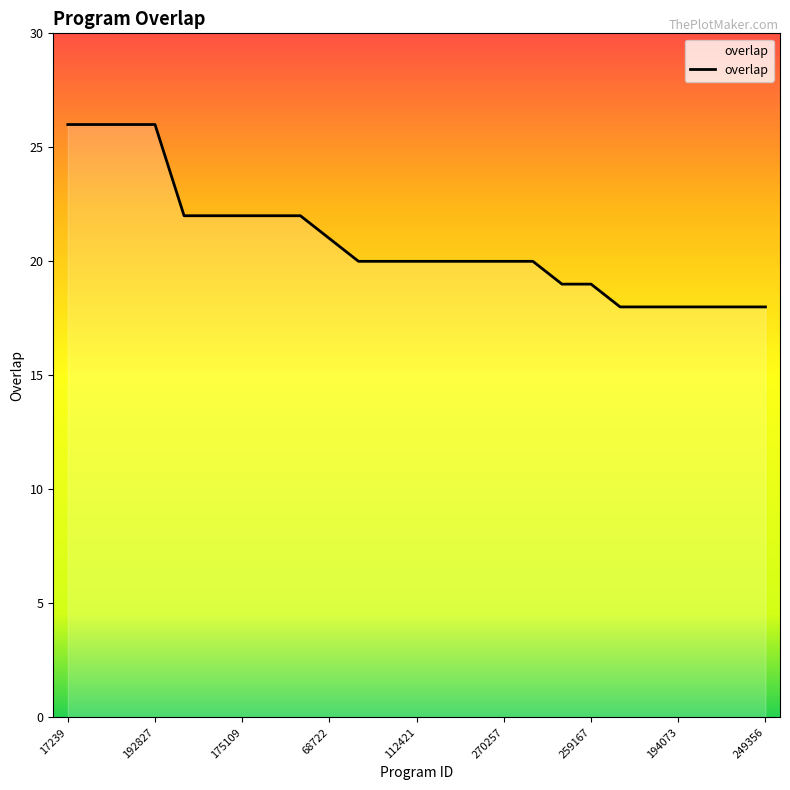

What is the smallest value displayed?

18